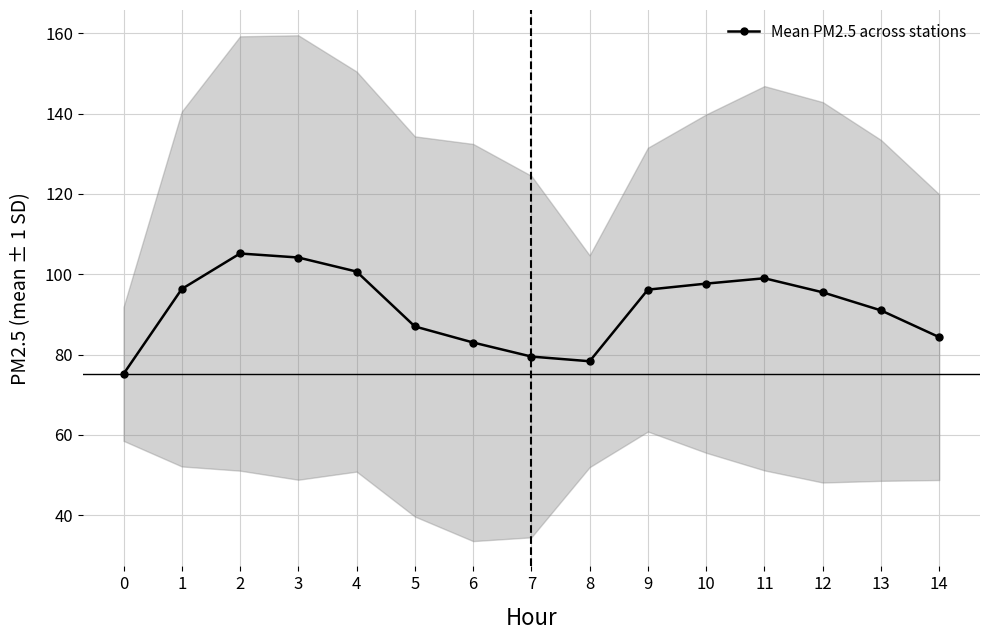

Where is the first local maximum?

2